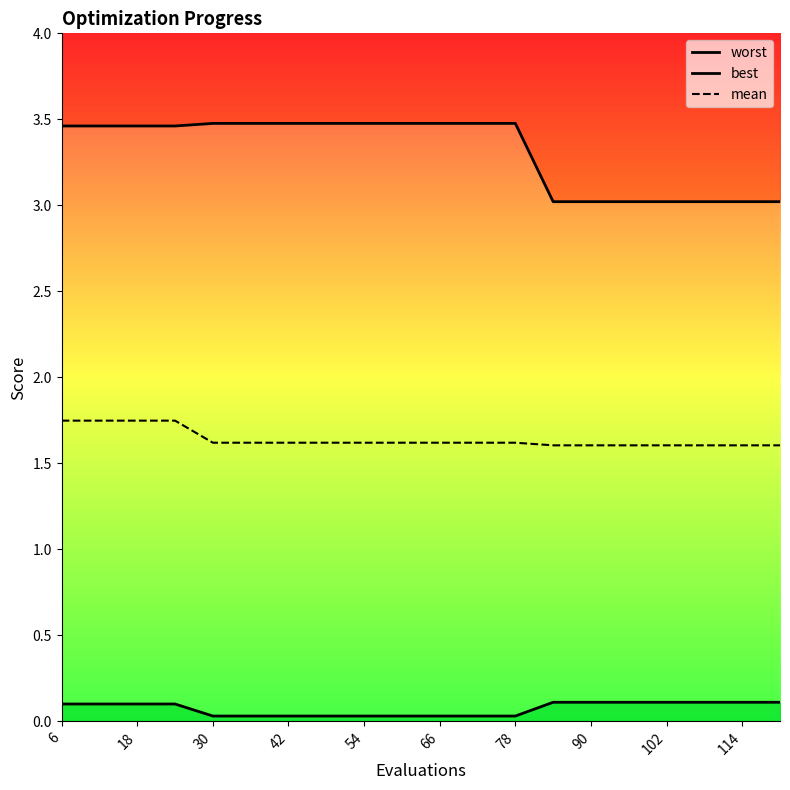

Is it true that mean equals 1.6 at 114?

True